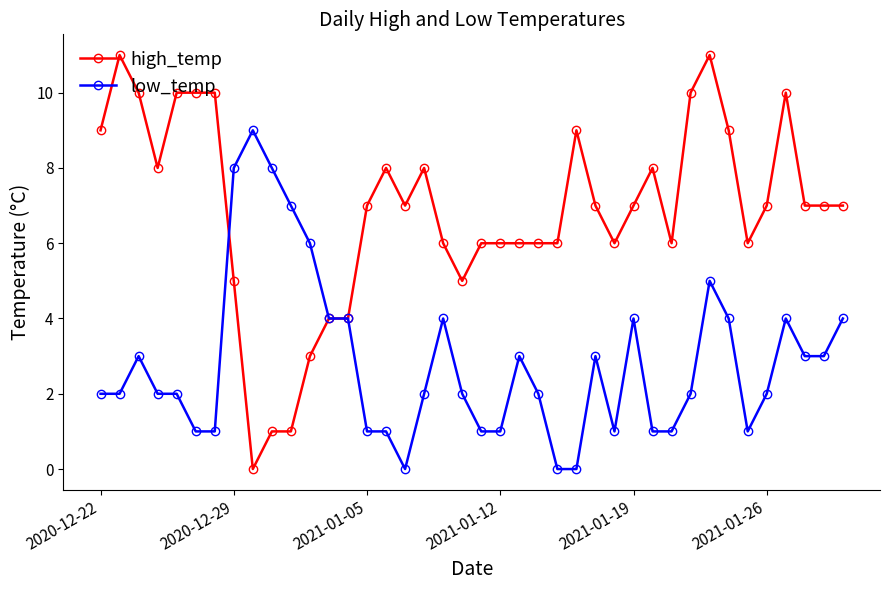

How many lines are shown in the chart?

2